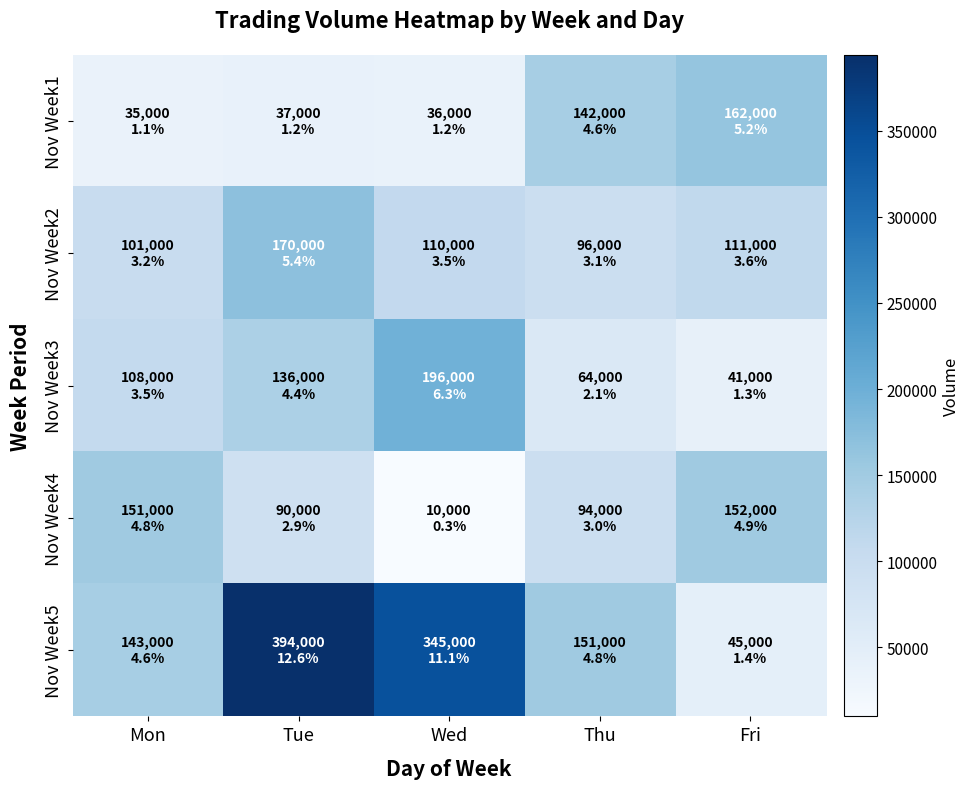

Which series has the largest range (max minus min)?

Nov Week5